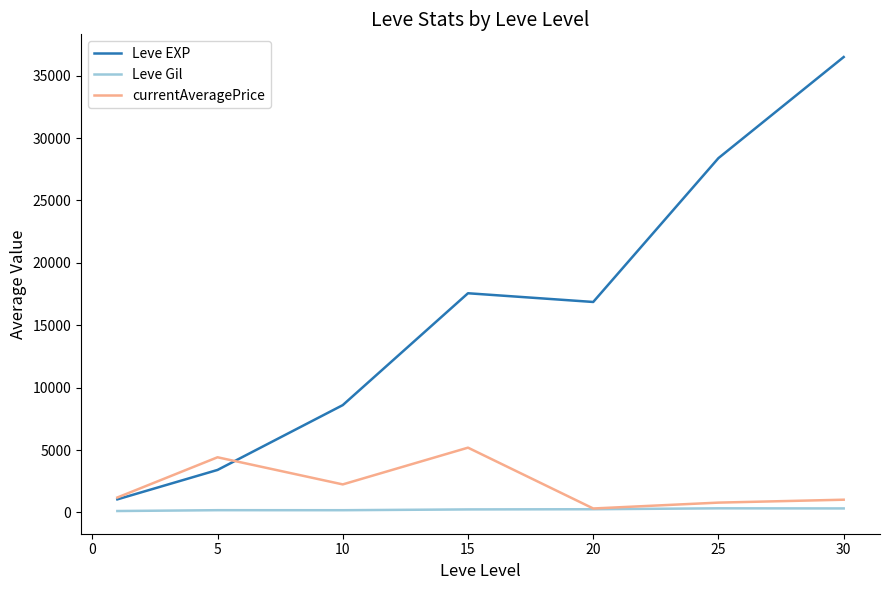

Which series has the largest total across all categories?

Leve EXP